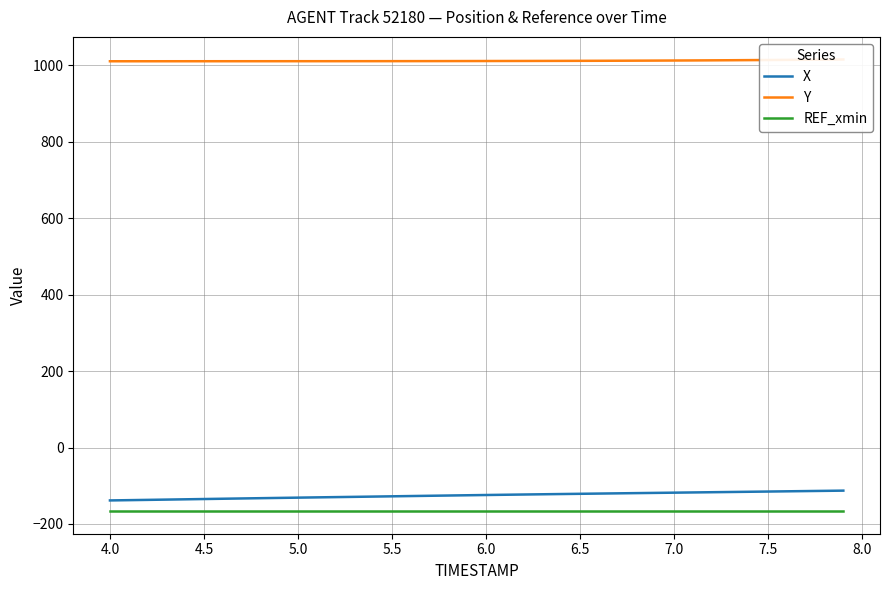

True or false: REF_xmin and X intersect in this chart.

False